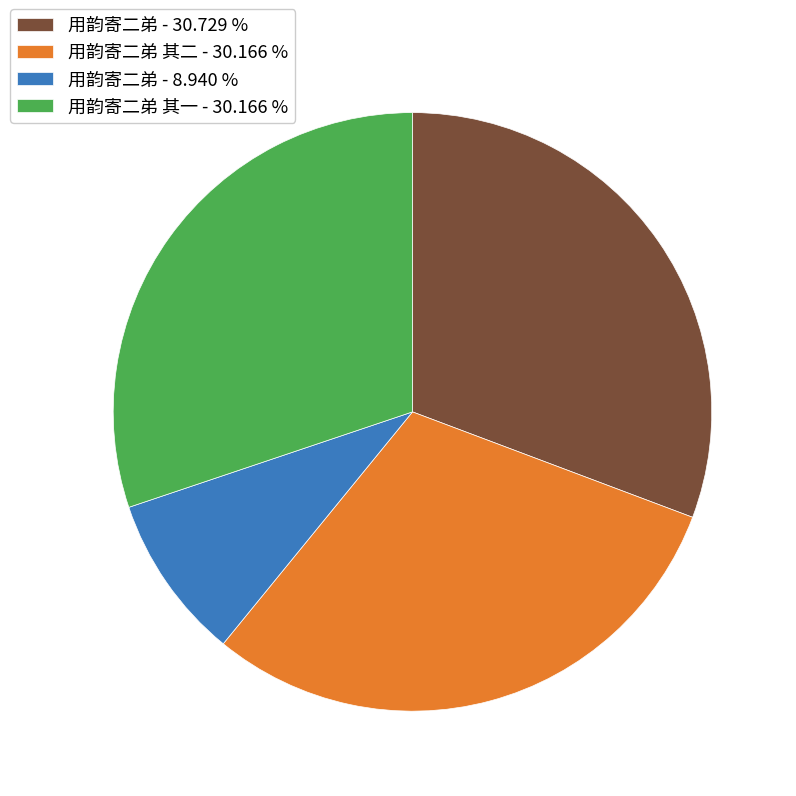

Which slice is the largest?

用韵寄二弟 - 30.729 %